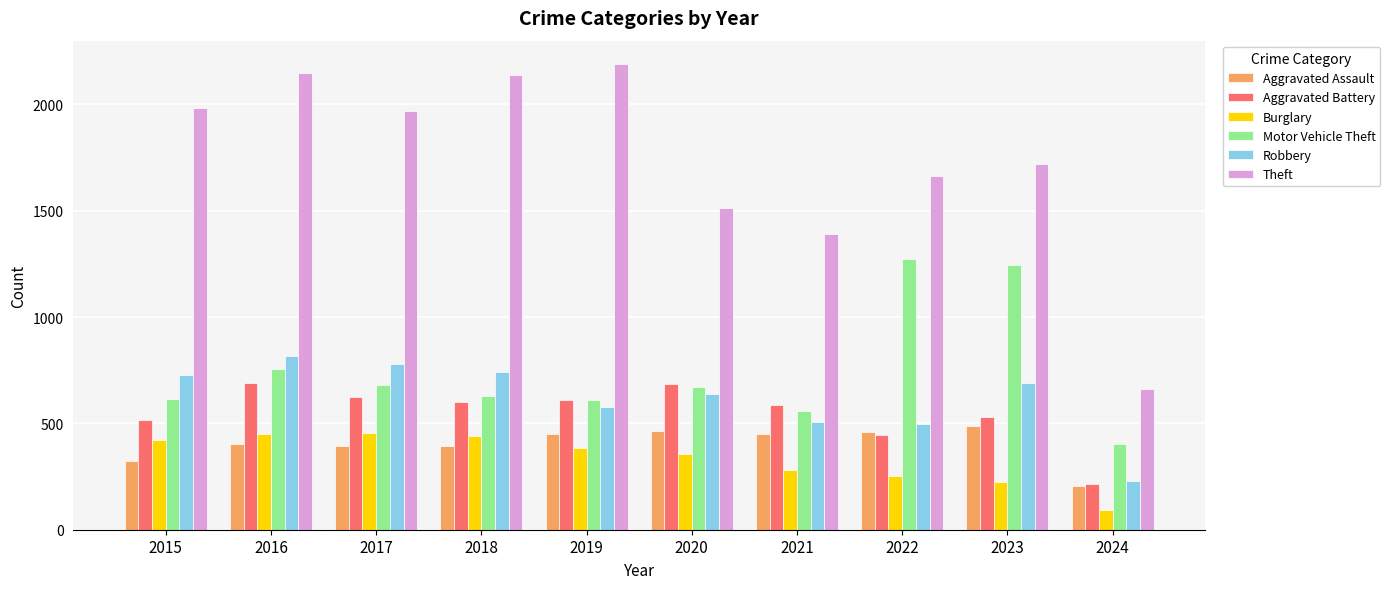

At which label does Burglary reach its minimum?

2024